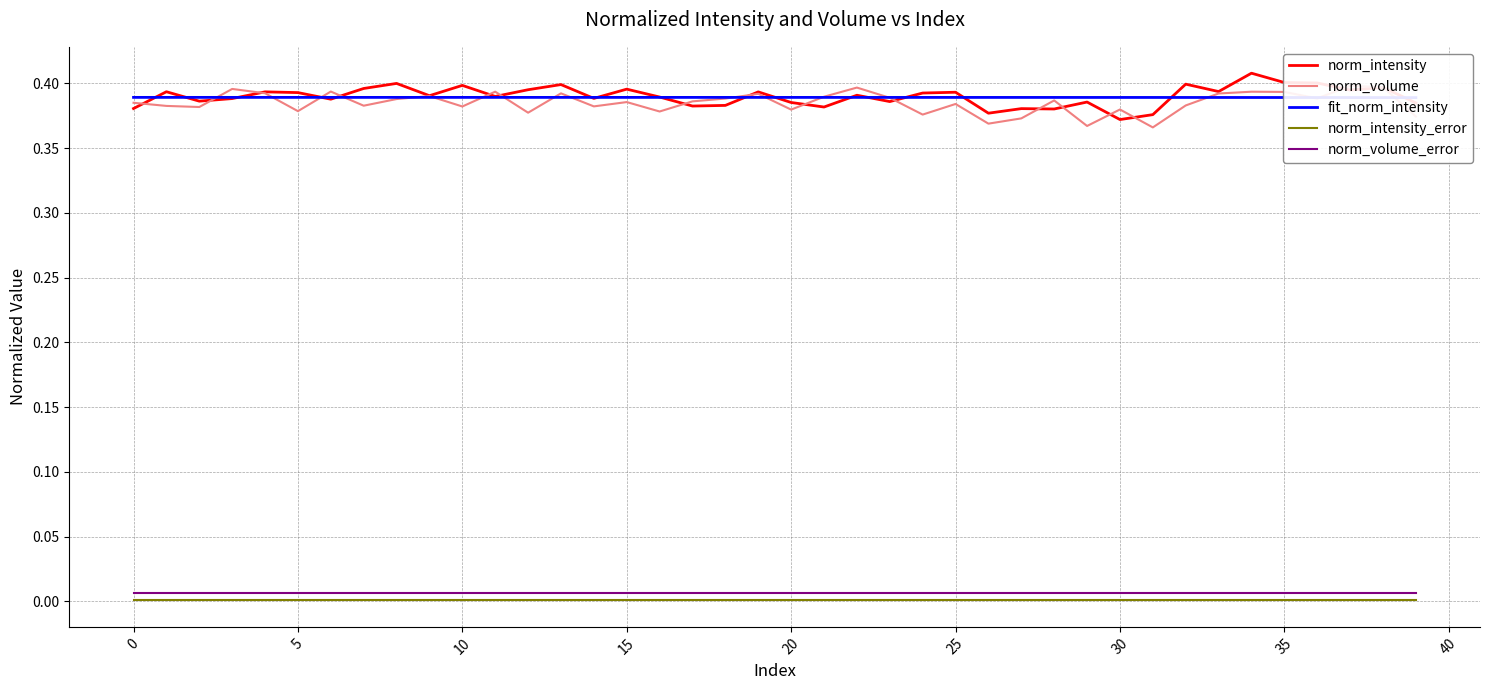

Reading right to left, transcribe all the data shown in this chart.

norm_intensity: 0.4	0.4	0.4	0.4	0.4	0.4	0.4	0.4	0.4	0.4	0.4	0.4	0.4	0.4	0.4	0.4	0.4	0.4	0.4	0.4	0.4	0.4	0.4	0.4	0.4	0.4	0.4	0.4	0.4	0.4	0.4	0.4	0.4	0.4	0.4	0.4	0.4	0.4	0.4	0.4
norm_volume: 0.4	0.4	0.4	0.4	0.4	0.4	0.4	0.4	0.4	0.4	0.4	0.4	0.4	0.4	0.4	0.4	0.4	0.4	0.4	0.4	0.4	0.4	0.4	0.4	0.4	0.4	0.4	0.4	0.4	0.4	0.4	0.4	0.4	0.4	0.4	0.4	0.4	0.4	0.4	0.4
fit_norm_intensity: 0.4	0.4	0.4	0.4	0.4	0.4	0.4	0.4	0.4	0.4	0.4	0.4	0.4	0.4	0.4	0.4	0.4	0.4	0.4	0.4	0.4	0.4	0.4	0.4	0.4	0.4	0.4	0.4	0.4	0.4	0.4	0.4	0.4	0.4	0.4	0.4	0.4	0.4	0.4	0.4
norm_intensity_error: 0.0	0.0	0.0	0.0	0.0	0.0	0.0	0.0	0.0	0.0	0.0	0.0	0.0	0.0	0.0	0.0	0.0	0.0	0.0	0.0	0.0	0.0	0.0	0.0	0.0	0.0	0.0	0.0	0.0	0.0	0.0	0.0	0.0	0.0	0.0	0.0	0.0	0.0	0.0	0.0
norm_volume_error: 0.0	0.0	0.0	0.0	0.0	0.0	0.0	0.0	0.0	0.0	0.0	0.0	0.0	0.0	0.0	0.0	0.0	0.0	0.0	0.0	0.0	0.0	0.0	0.0	0.0	0.0	0.0	0.0	0.0	0.0	0.0	0.0	0.0	0.0	0.0	0.0	0.0	0.0	0.0	0.0